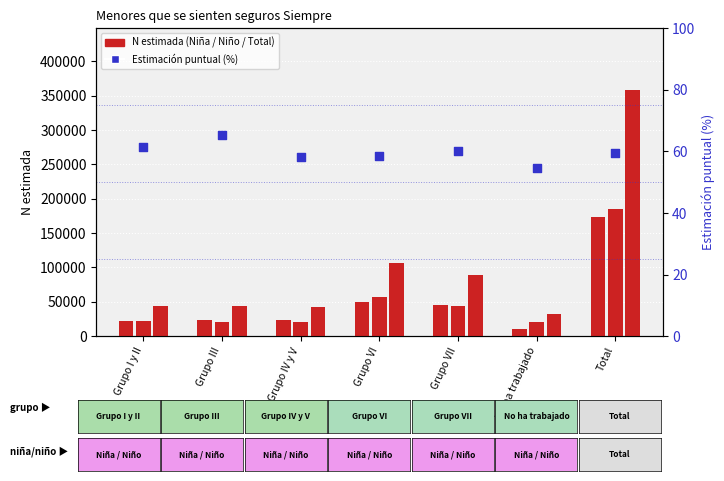

Which series reaches the maximum Y coordinate?

Total N estimada